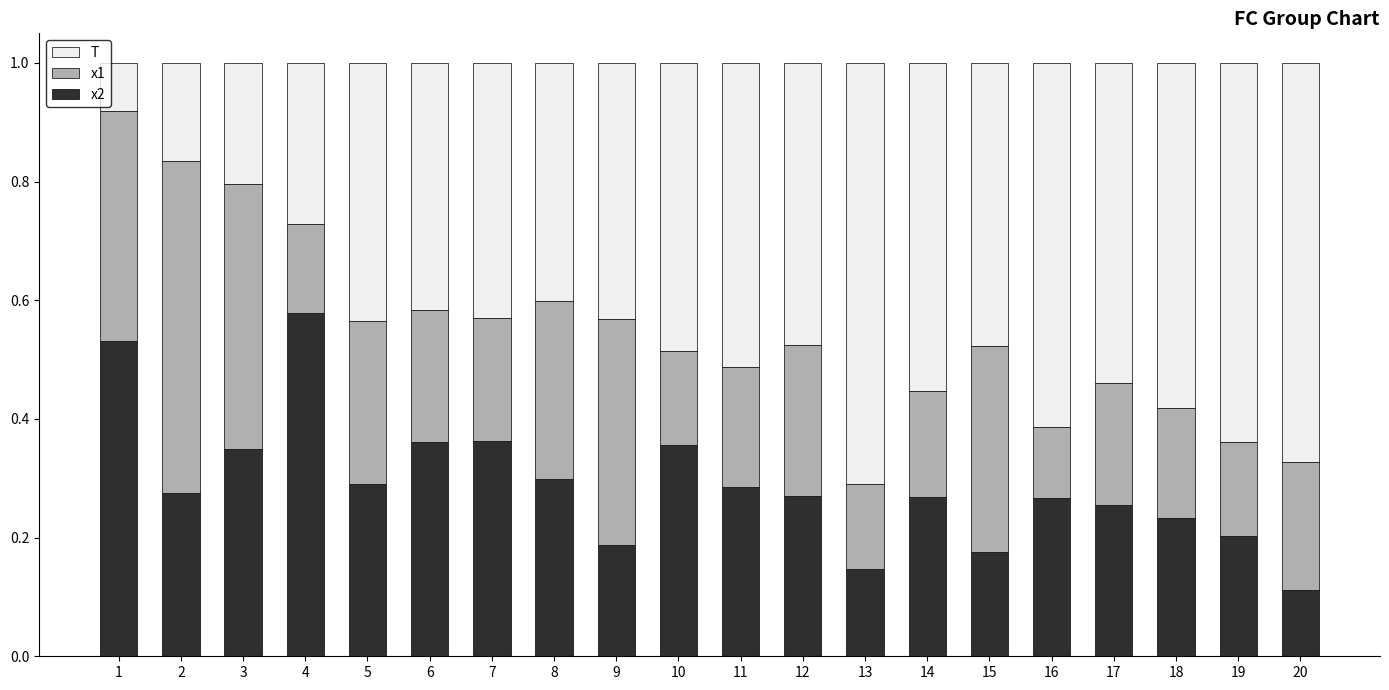

Is it true that x2 equals 0.2 at 9?

True